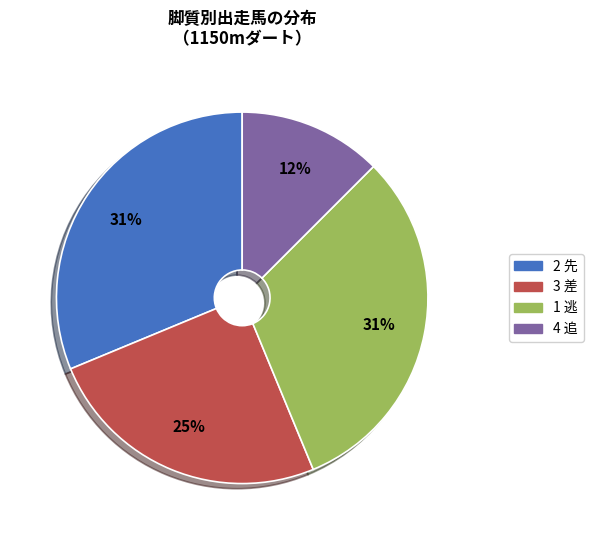

Which category has the smallest portion of the pie?

4 追